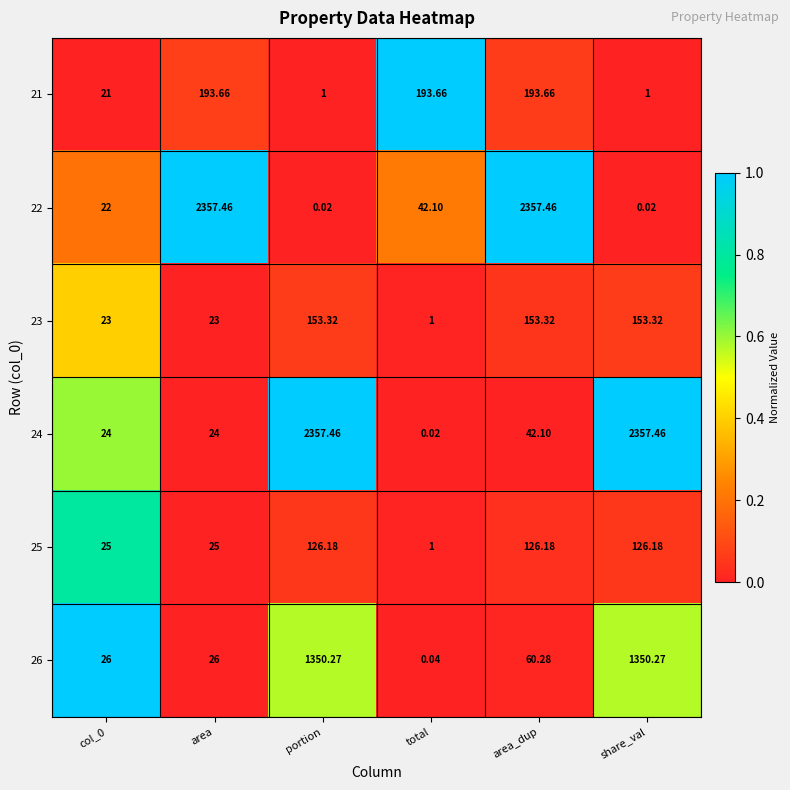

At which label does 21 first exceed 193?

area